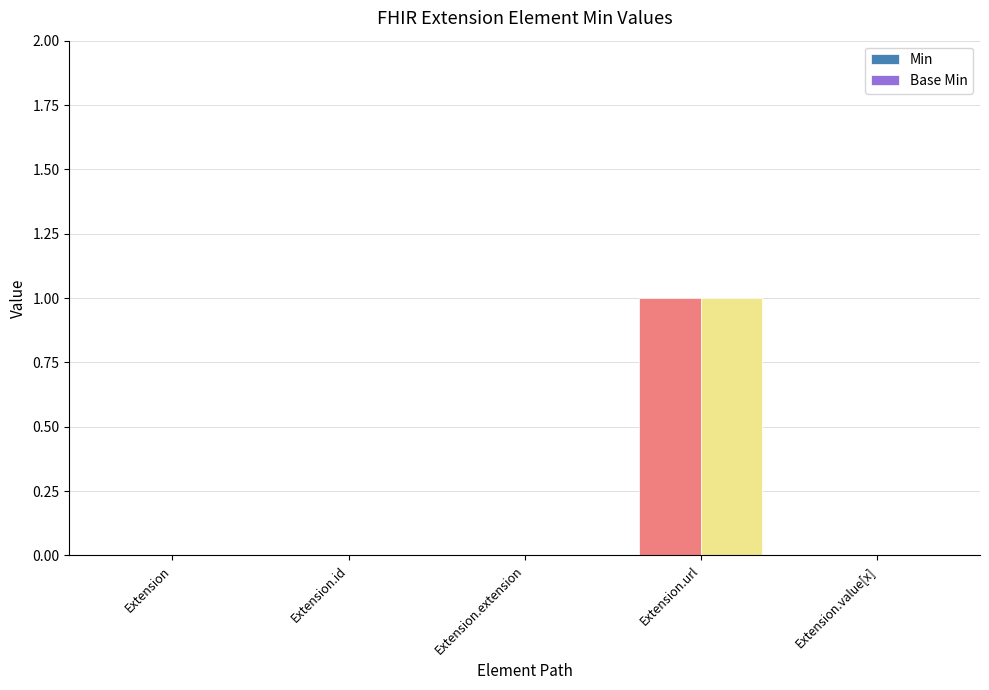

At which label does Base Min reach its peak?

Extension.url